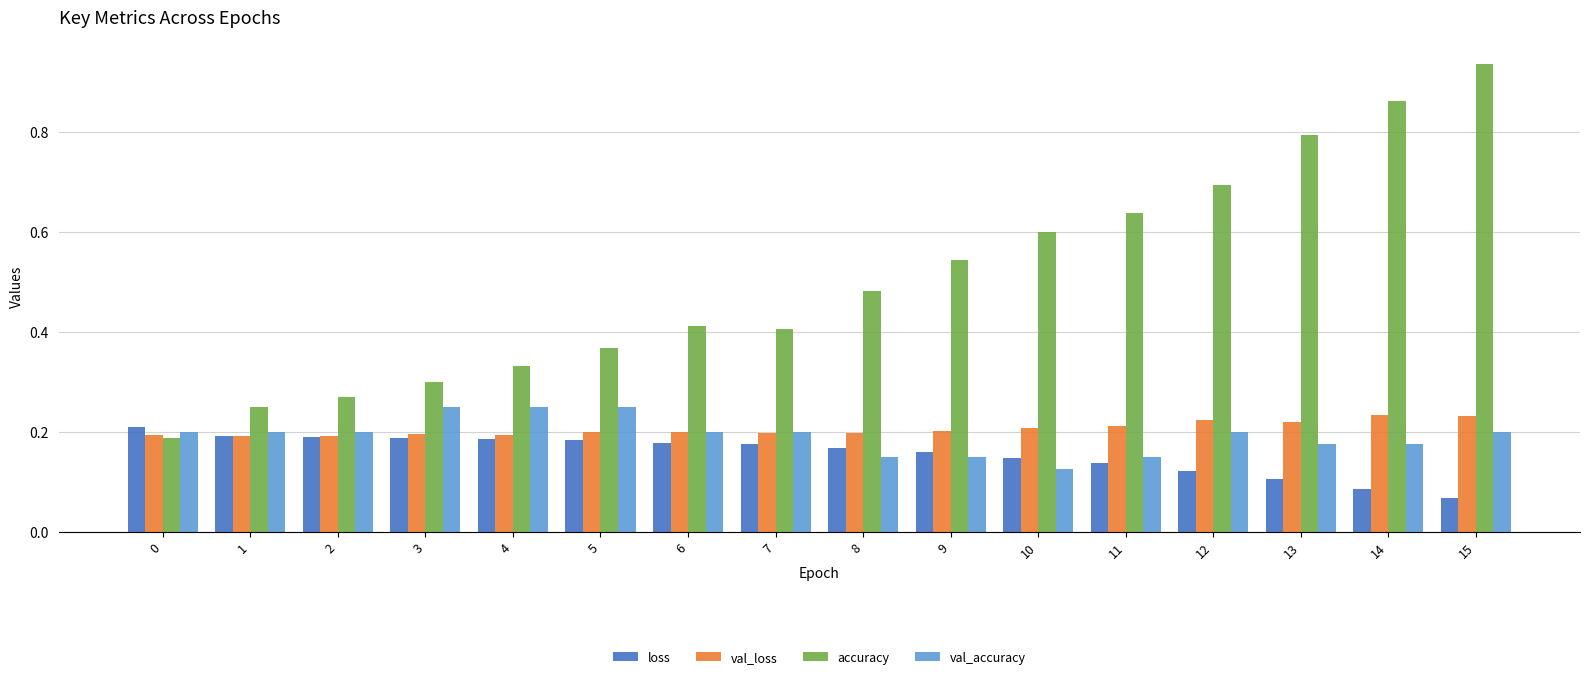

Which series has the widest spread of values?

accuracy